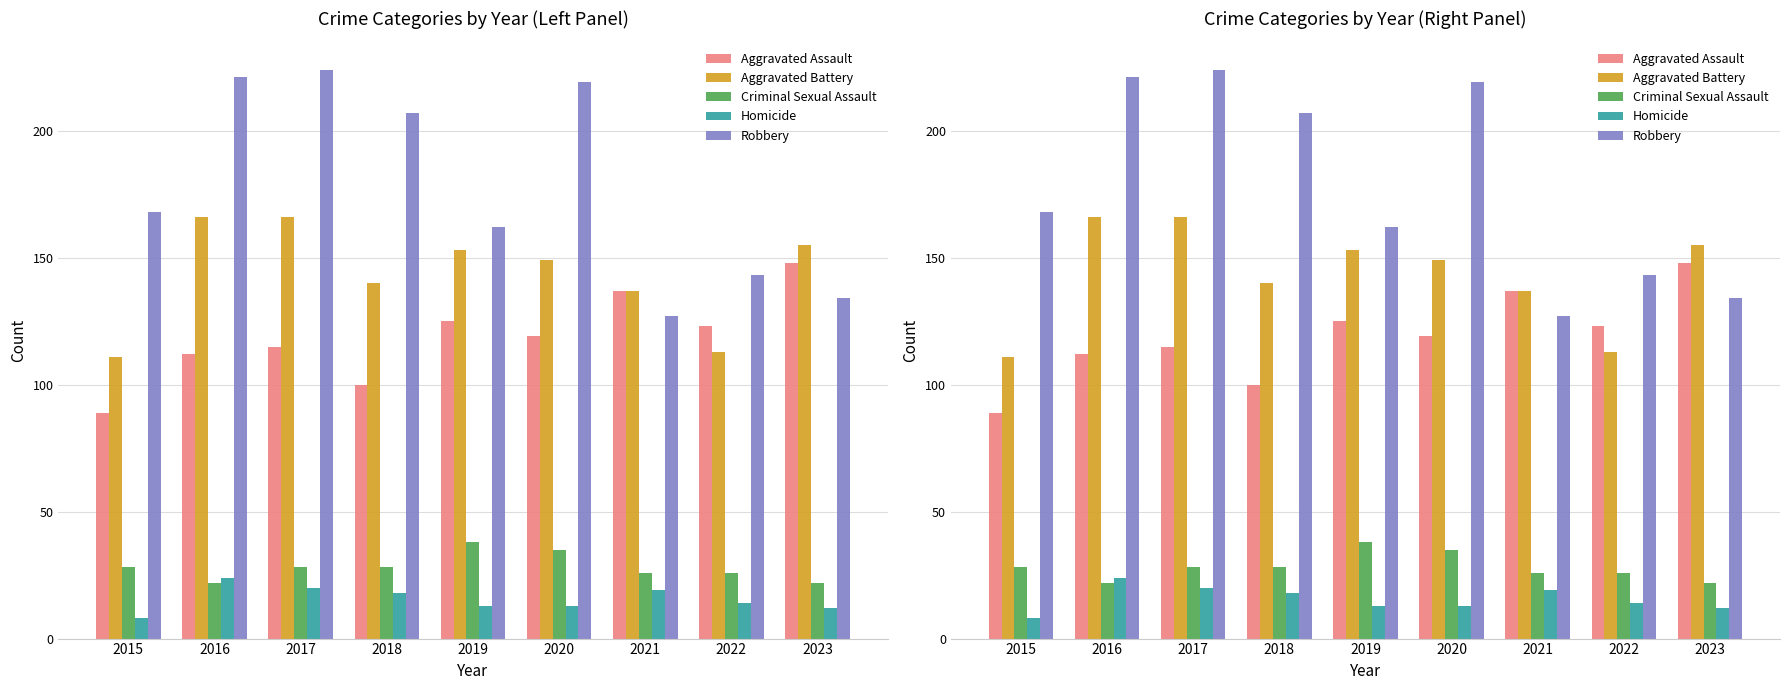

True or false: Homicide has a value of 34 at 2016.

False